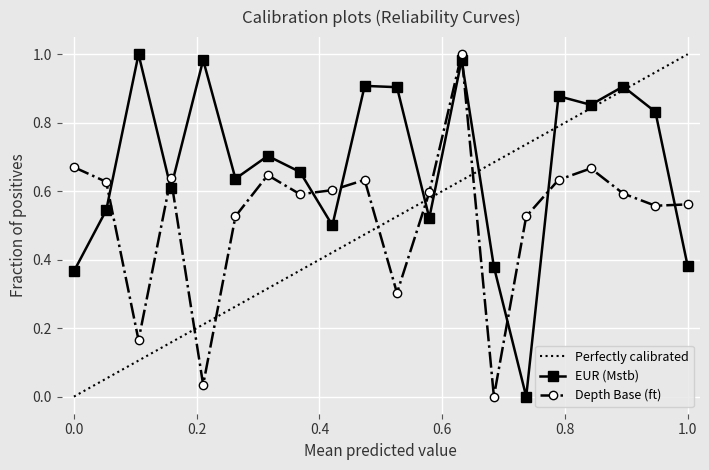

In EUR (Mstb), how many points are higher than both neighbors (excluding endpoints)?

7